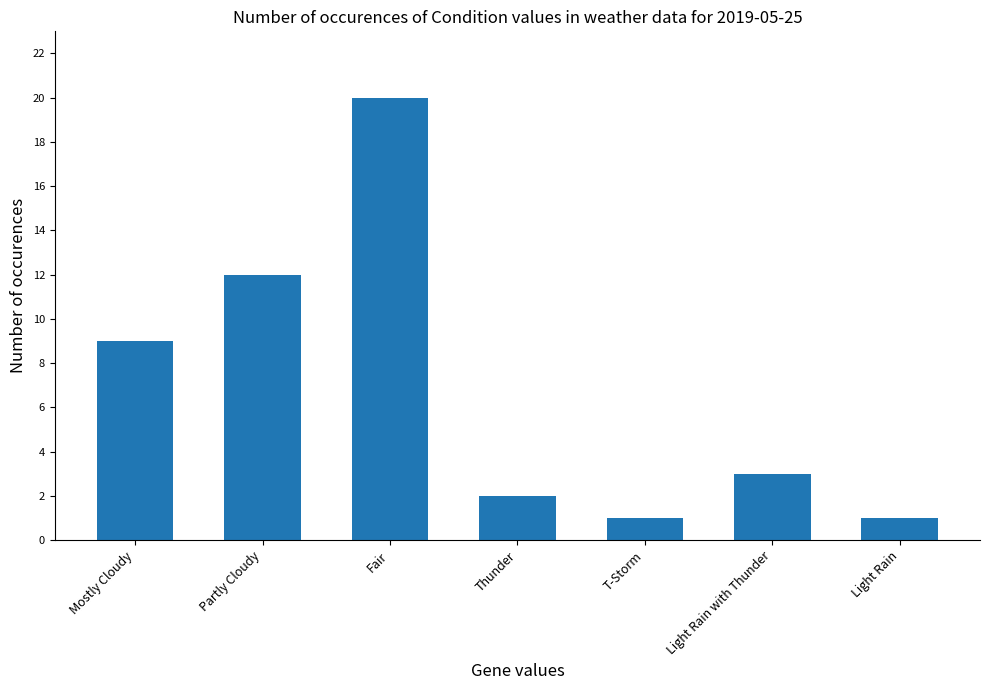

What is the label of the 1st bar from the right?

Light Rain